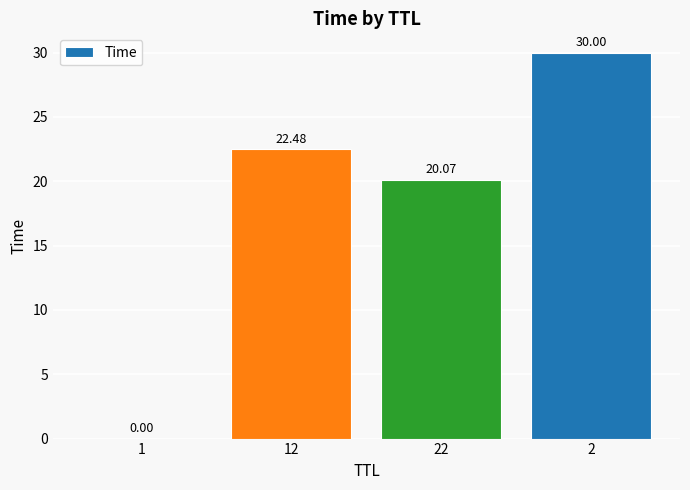

What is the sum of all values?

72.5